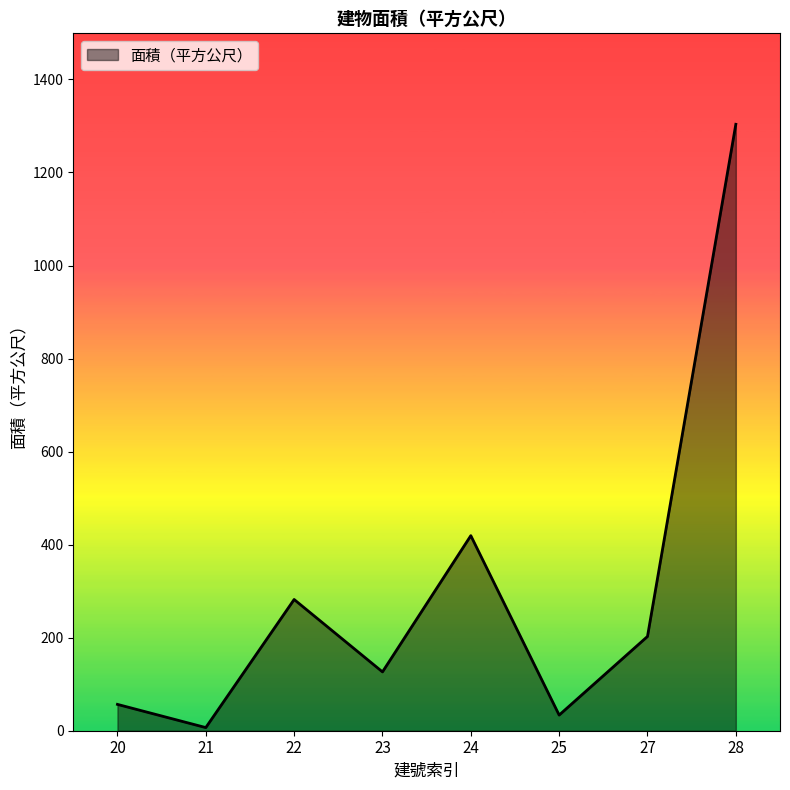

Where is the first local maximum?

22